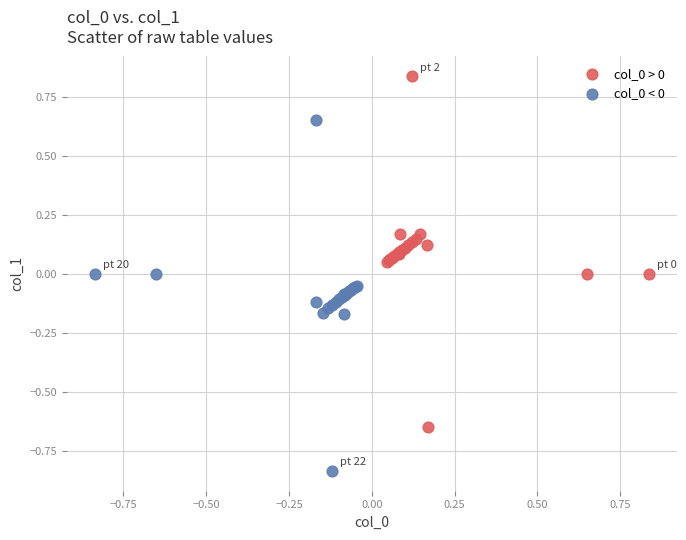

Which series reaches the minimum Y coordinate?

col_0 < 0